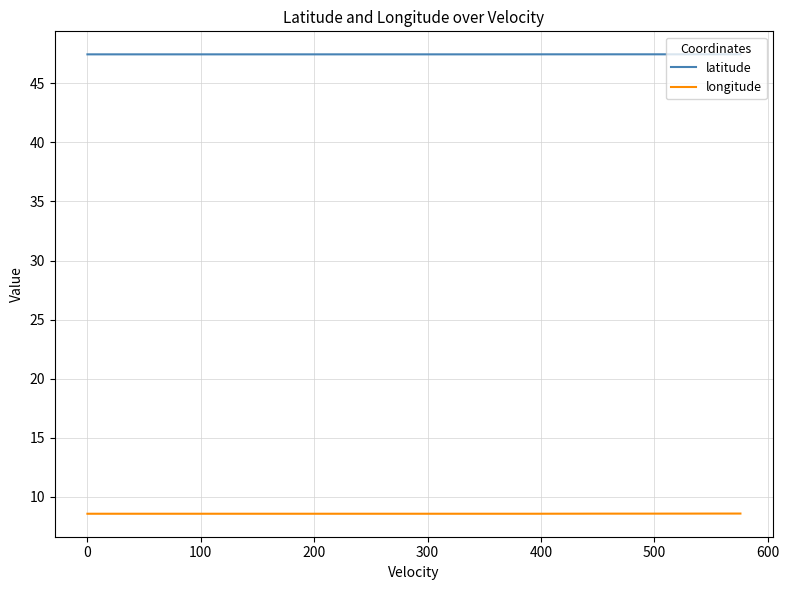

Rank the series by their average value, from lowest to highest.

longitude, latitude